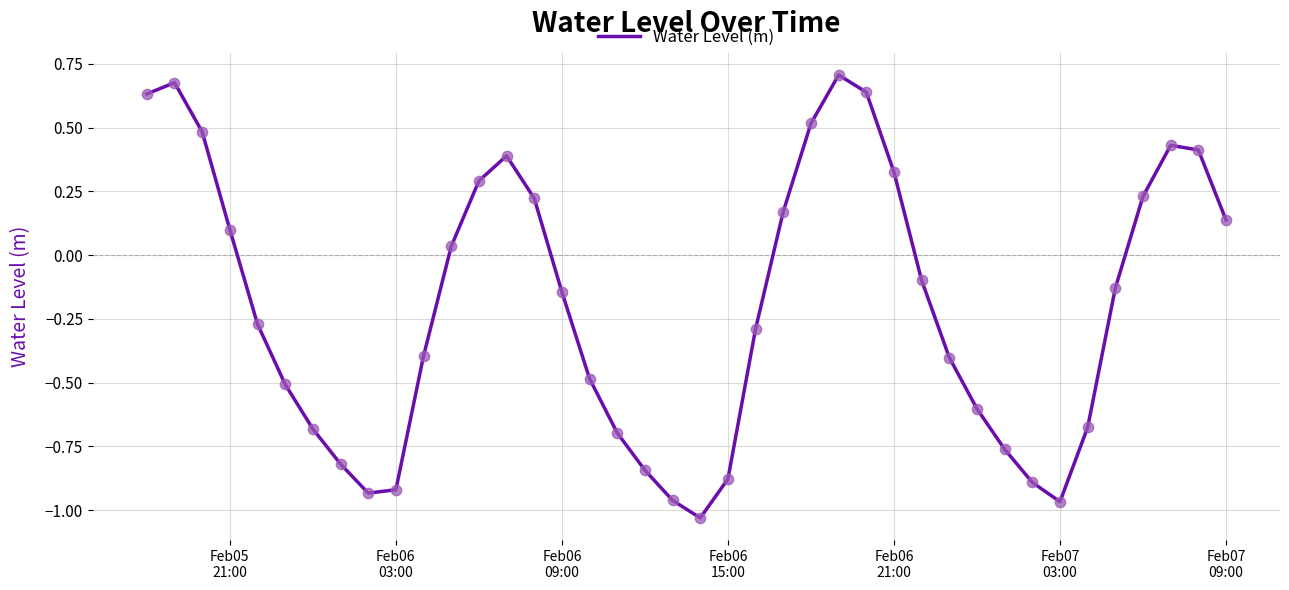

What is the difference between the maximum and minimum values?

1.7